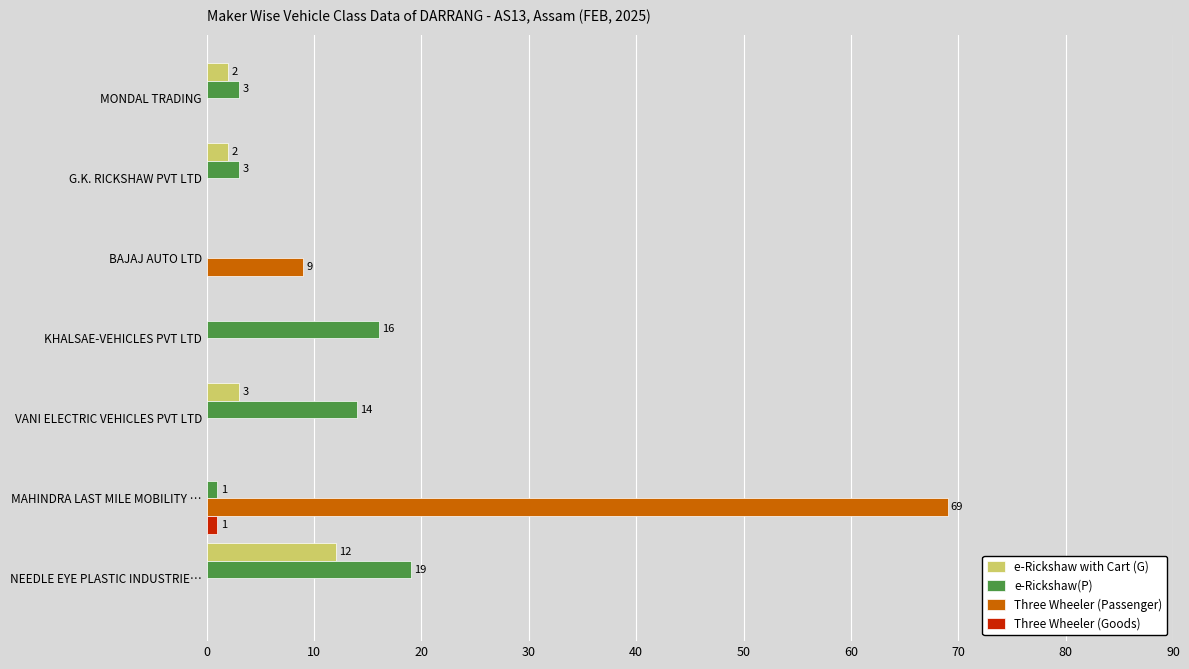

What is the average value of the e-Rickshaw with Cart (G) series?

3